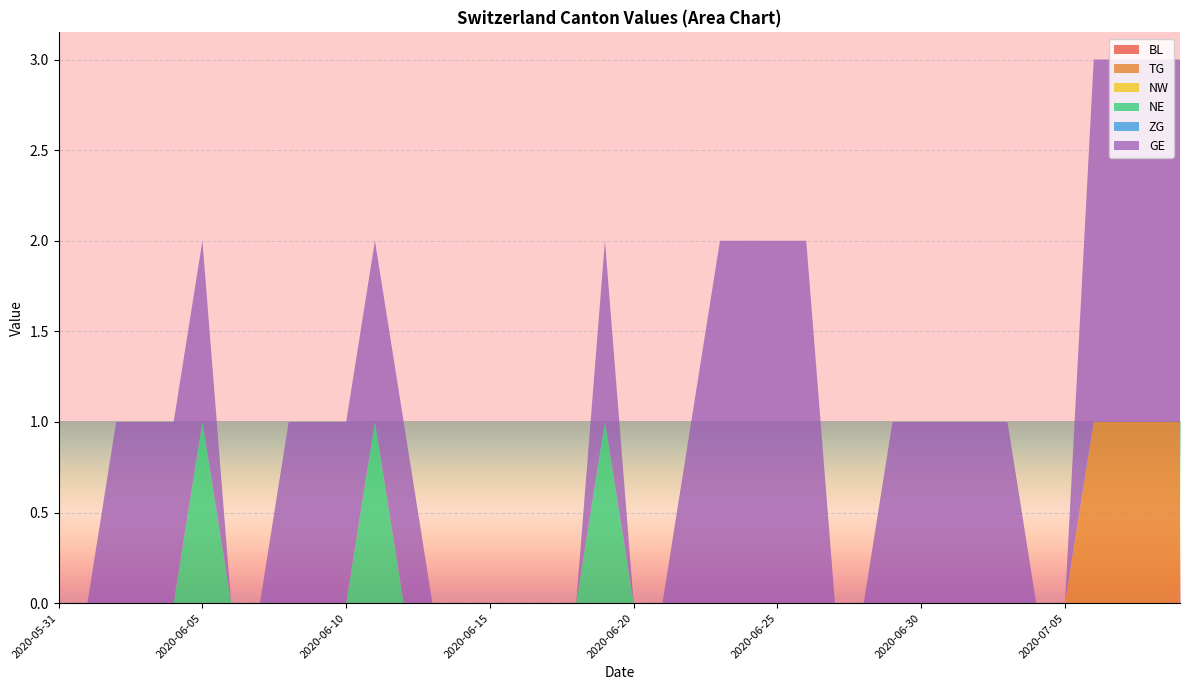

Reading left to right, transcribe all the data shown in this chart.

BL: 0	0	0	0	0	0	0	0	0	0	0	0	0	0	0	0	0	0	0	0	0	0	0	0	0	0	0	0	0	0	0	0	0	0	0	0	0	0	0	0
TG: 0	0	0	0	0	0	0	0	0	0	0	0	0	0	0	0	0	0	0	0	0	0	0	0	0	0	0	0	0	0	0	0	0	0	0	0	1	1	1	1
NW: 0	0	0	0	0	0	0	0	0	0	0	0	0	0	0	0	0	0	0	0	0	0	0	0	0	0	0	0	0	0	0	0	0	0	0	0	0	0	0	0
NE: 0	0	0	0	0	1	0	0	0	0	0	1	0	0	0	0	0	0	0	1	0	0	0	0	0	0	0	0	0	0	0	0	0	0	0	0	0	0	0	0
ZG: 0	0	0	0	0	0	0	0	0	0	0	0	0	0	0	0	0	0	0	0	0	0	0	0	0	0	0	0	0	0	0	0	0	0	0	0	0	0	0	0
GE: 0	0	1	1	1	1	0	0	1	1	1	1	1	0	0	0	0	0	0	1	0	0	1	2	2	2	2	0	0	1	1	1	1	1	0	0	2	2	2	2